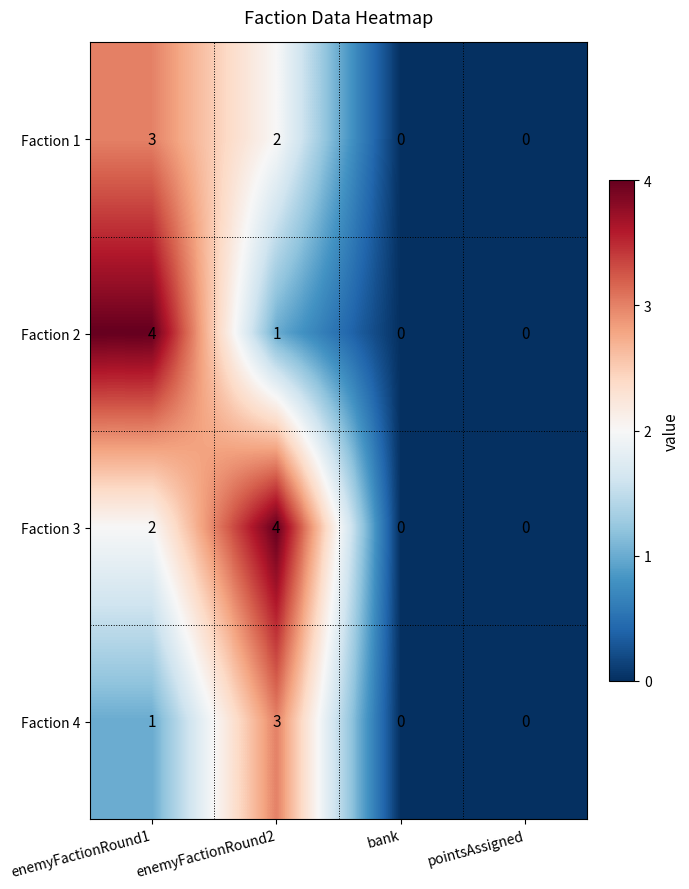

What is the total value across all series at enemyFactionRound2?

10